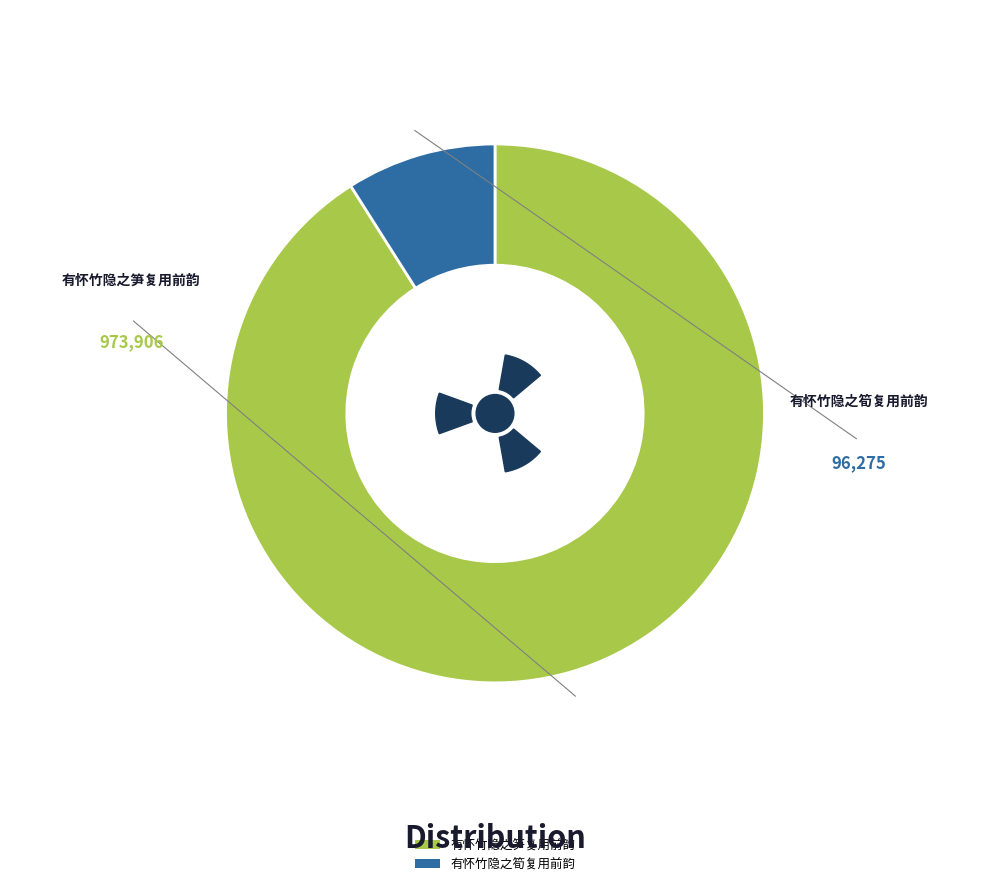

Do 有怀竹隐之笋复用前韵 and 有怀竹隐之筍复用前韵 together represent more than half of the pie?

Yes